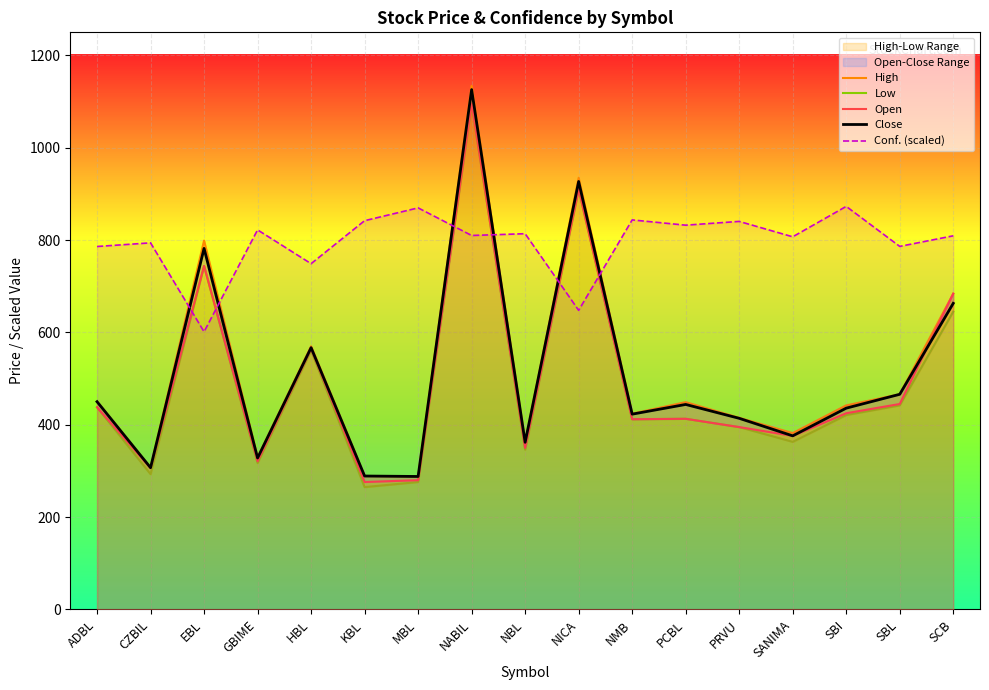

What is the label of the 16th point from the right?

CZBIL